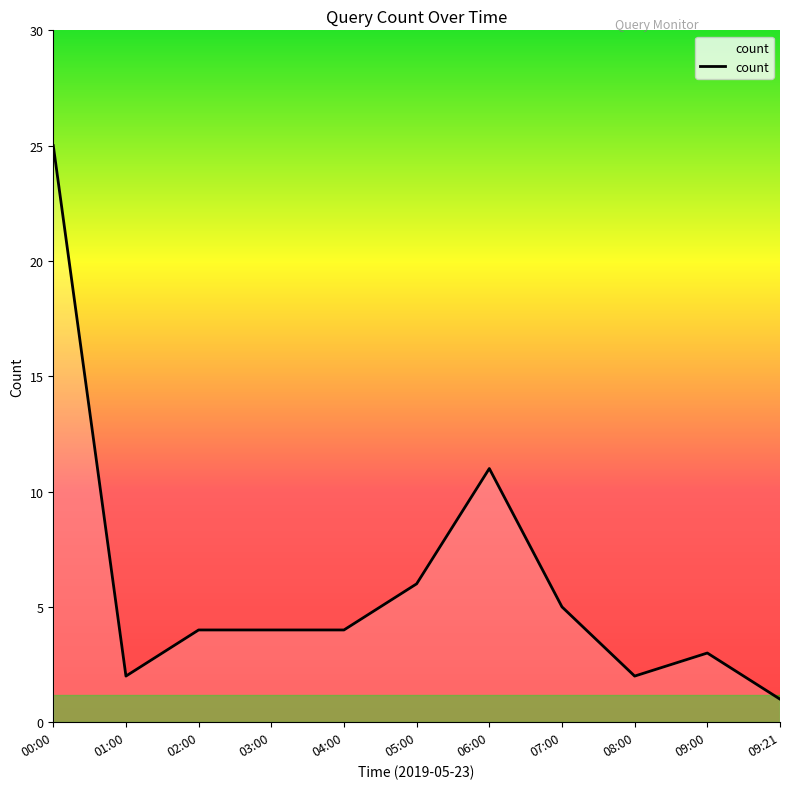

What is the approximate value at 03:00?

4